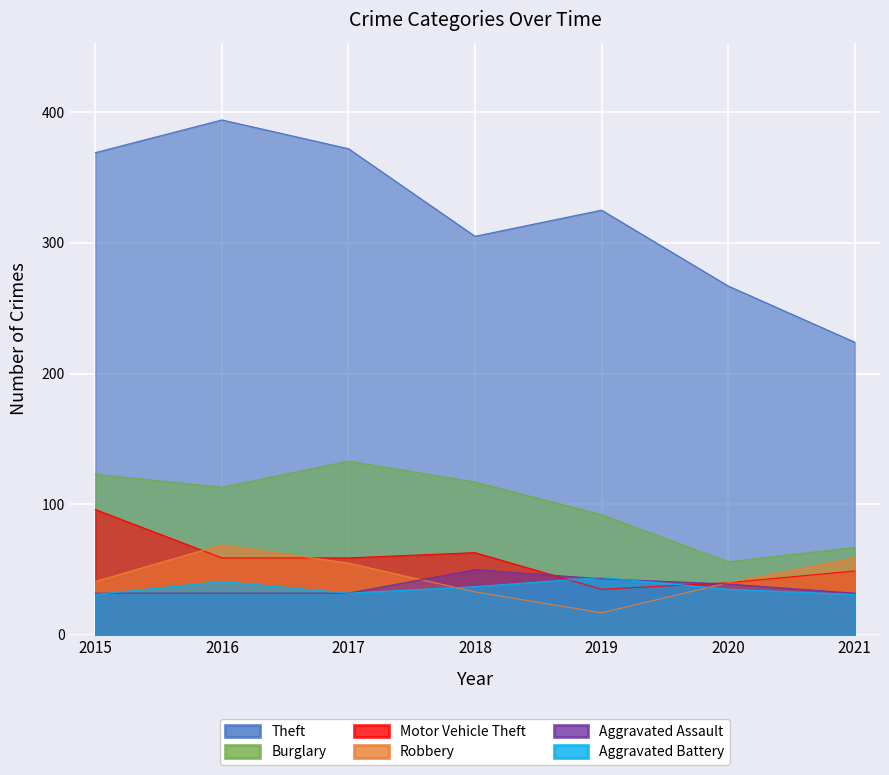

In Motor Vehicle Theft, how many points are lower than both neighbors (excluding endpoints)?

1